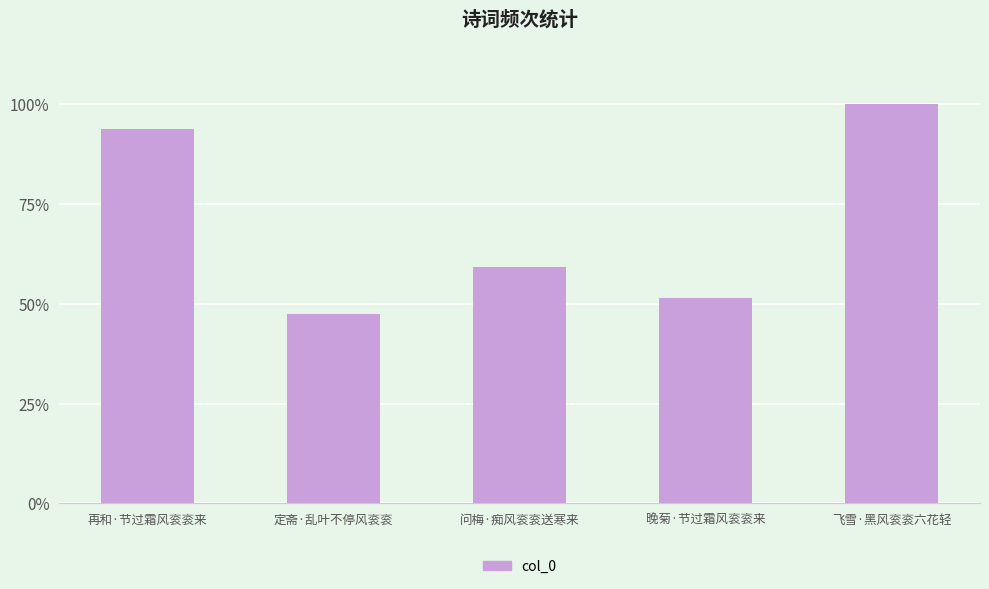

What is the value of the 3rd bar from the left?

223164